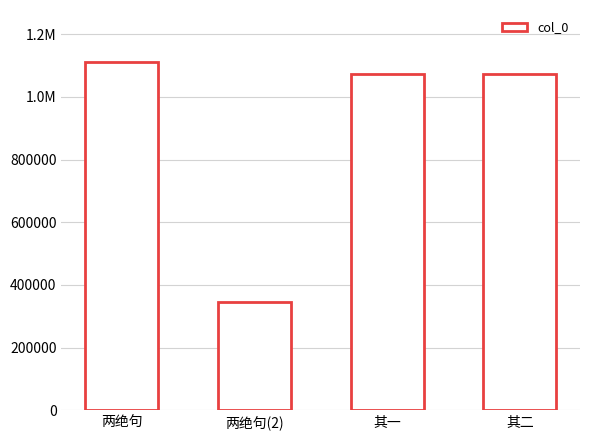

Does the chart contain any negative values?

No